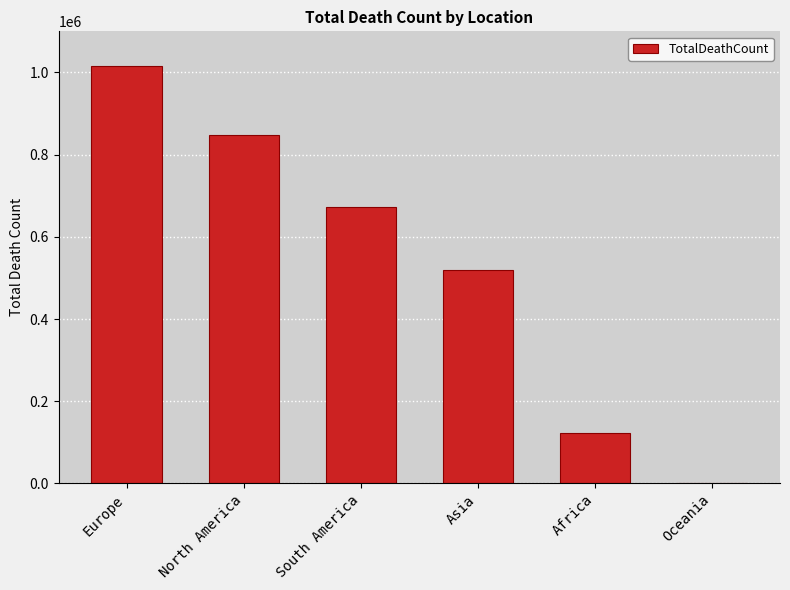

Which has a higher value, Oceania or Africa?

Africa